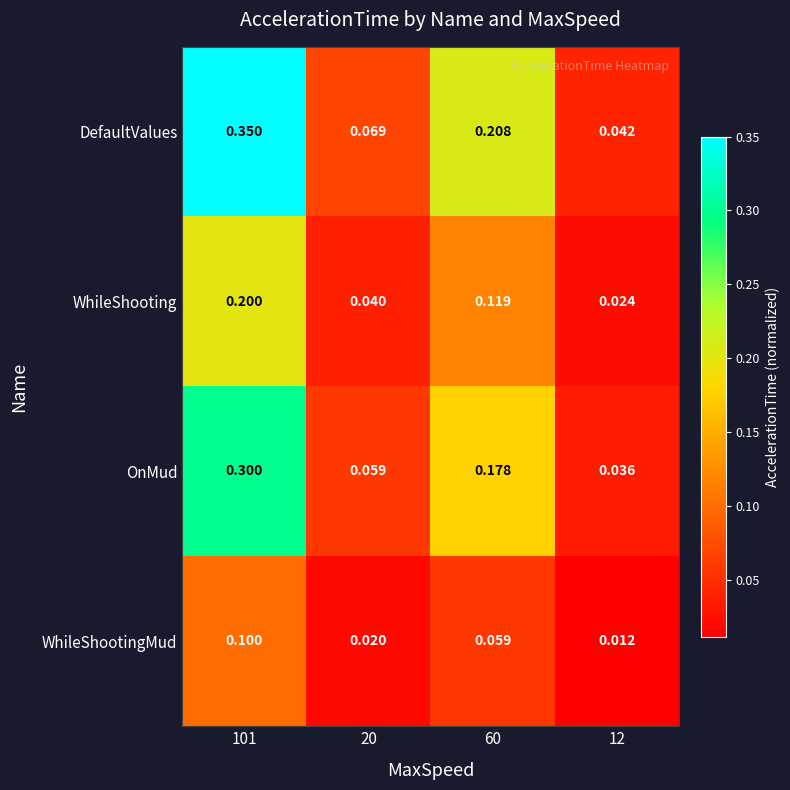

Which series has the widest spread of values?

DefaultValues